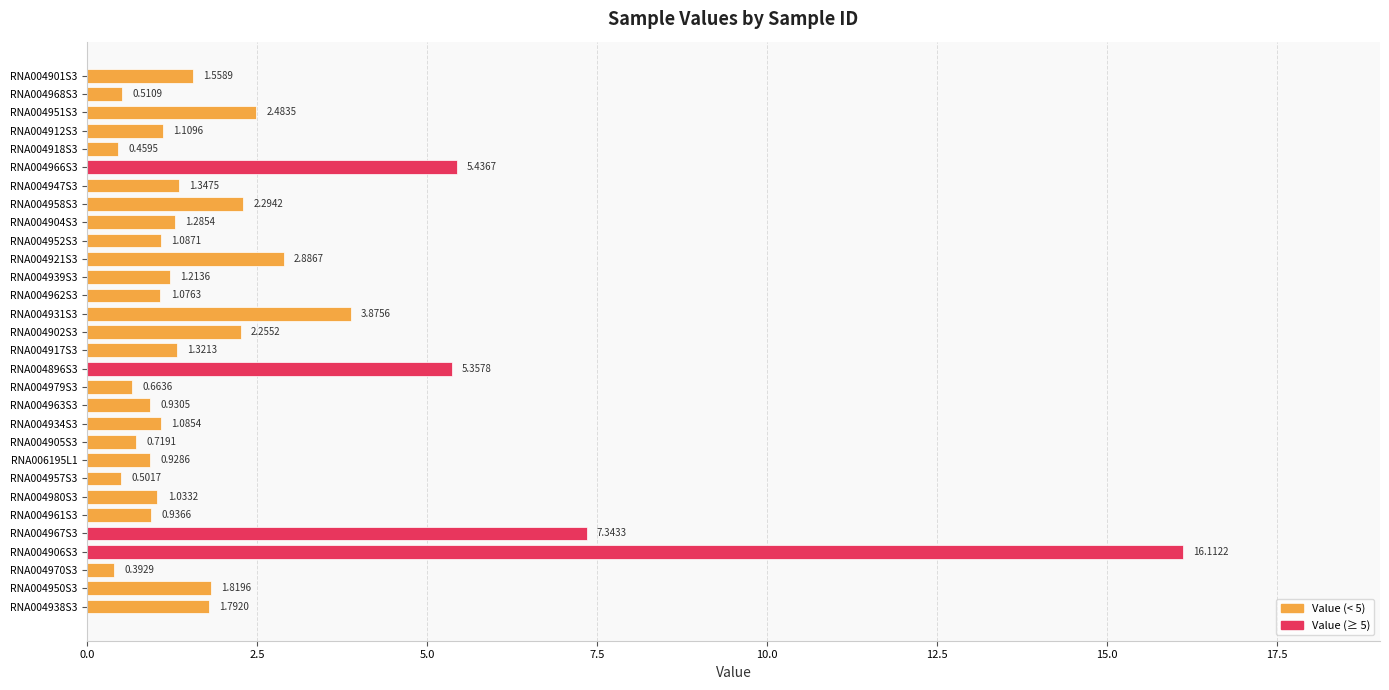

How many categories are shown in the chart?

30